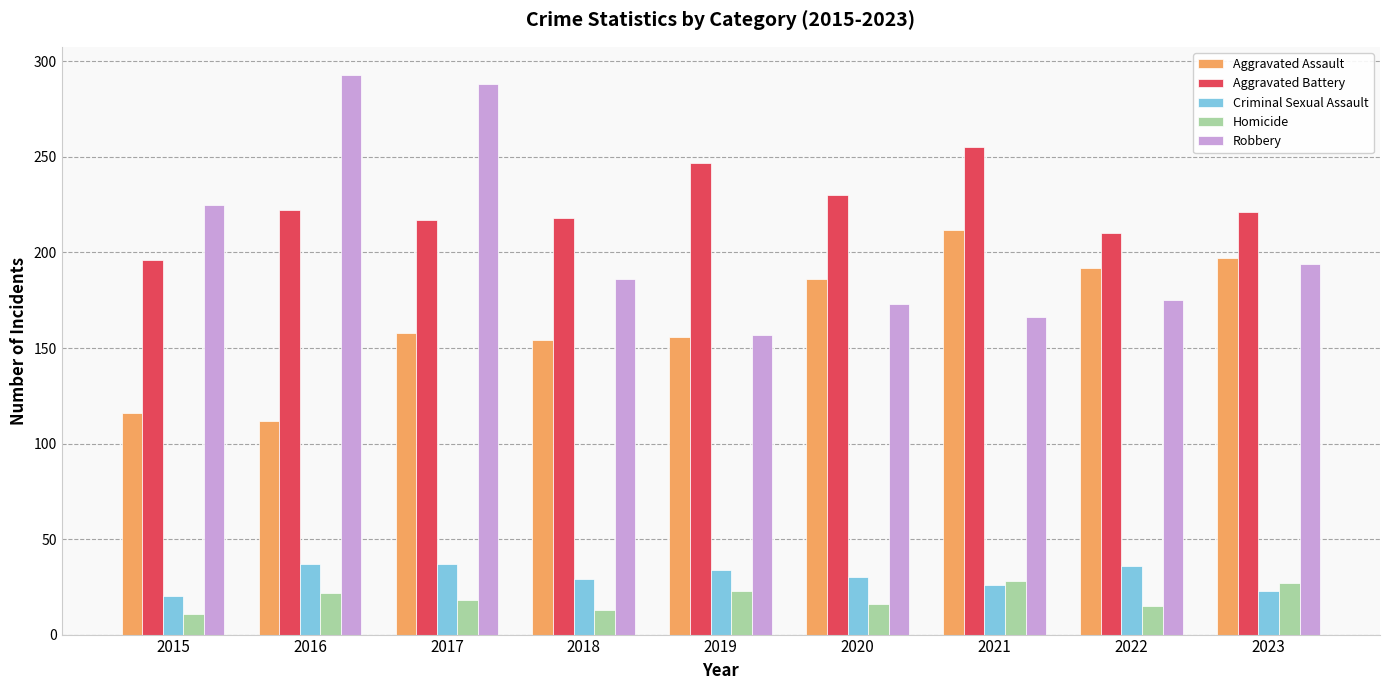

How many bars are there in total?

45